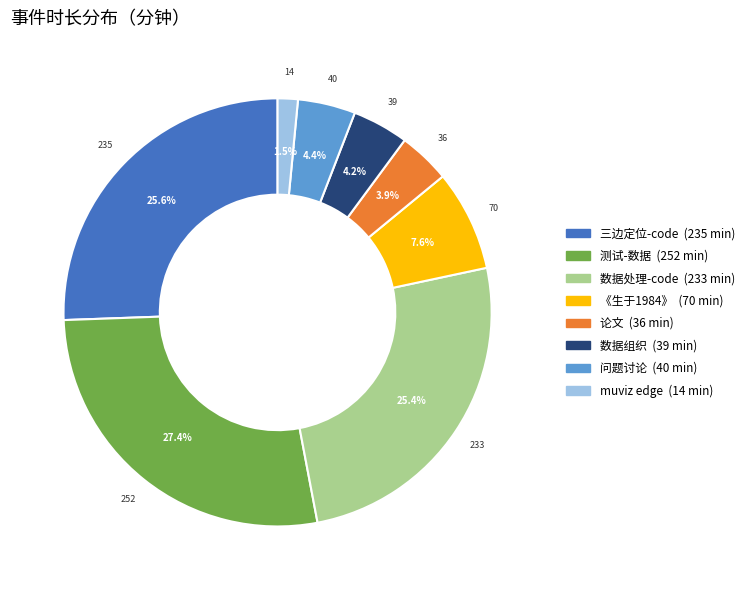

Does any single category account for the majority?

No